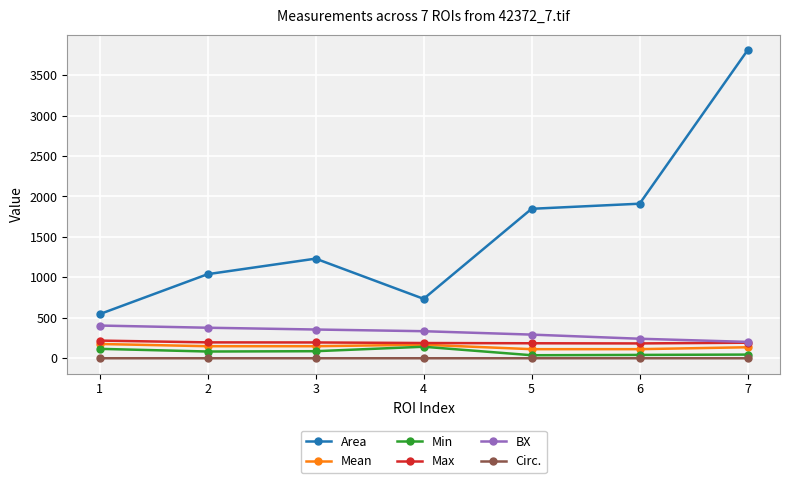

Which series has the widest spread of values?

Area